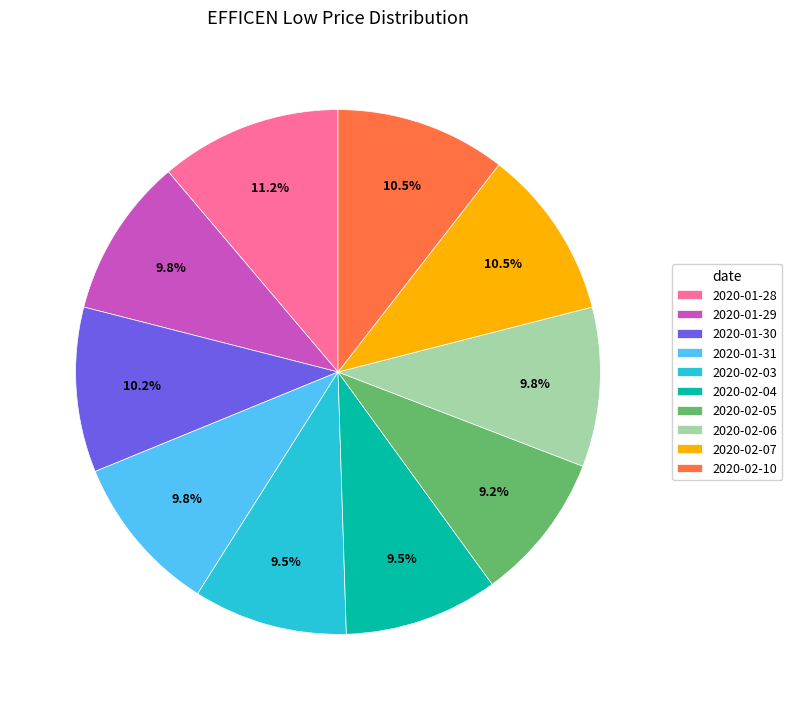

Does any single category account for the majority?

No